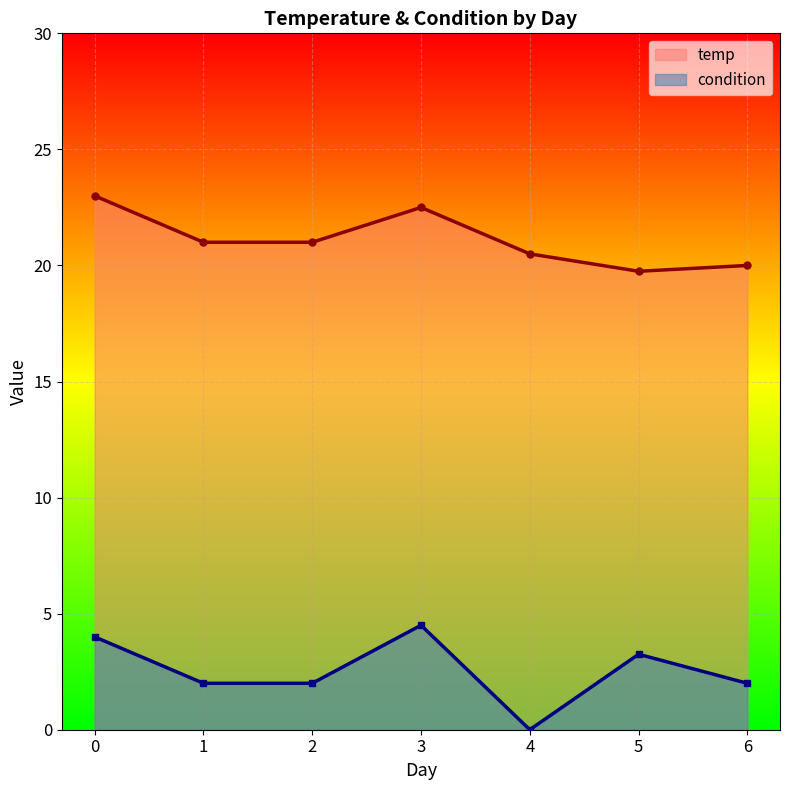

Is it true that temp equals 13.1 at 4?

False